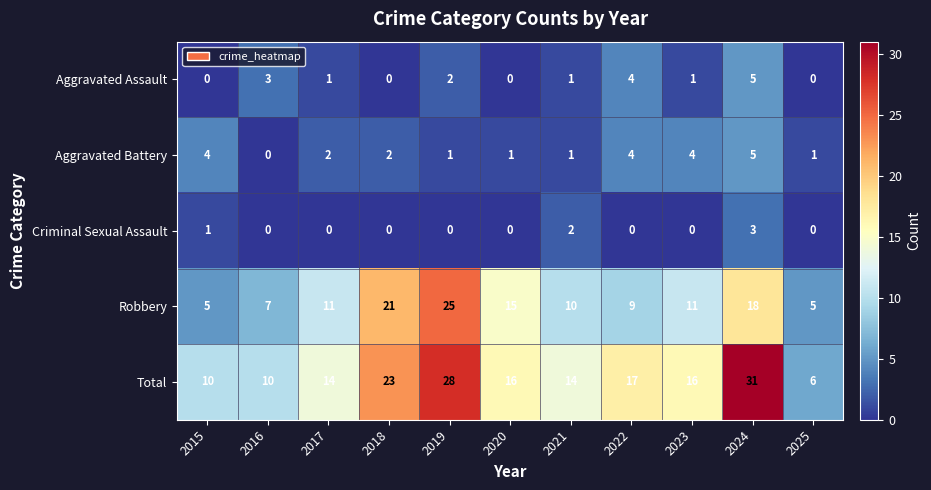

What is the sum of all Criminal Sexual Assault values?

6